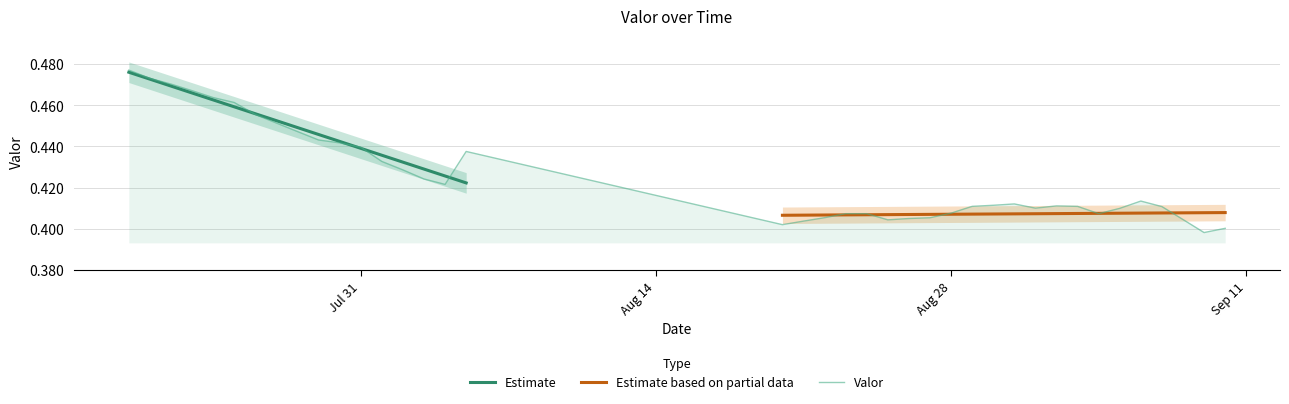

The chart shows a value of 0.2 at 2017-08-01. True or false?

False